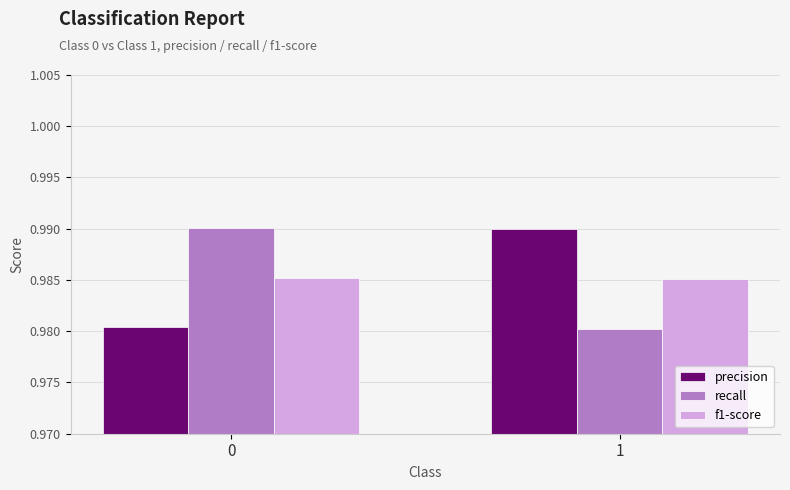

Rank the series at 0 from highest to lowest value.

recall, f1-score, precision